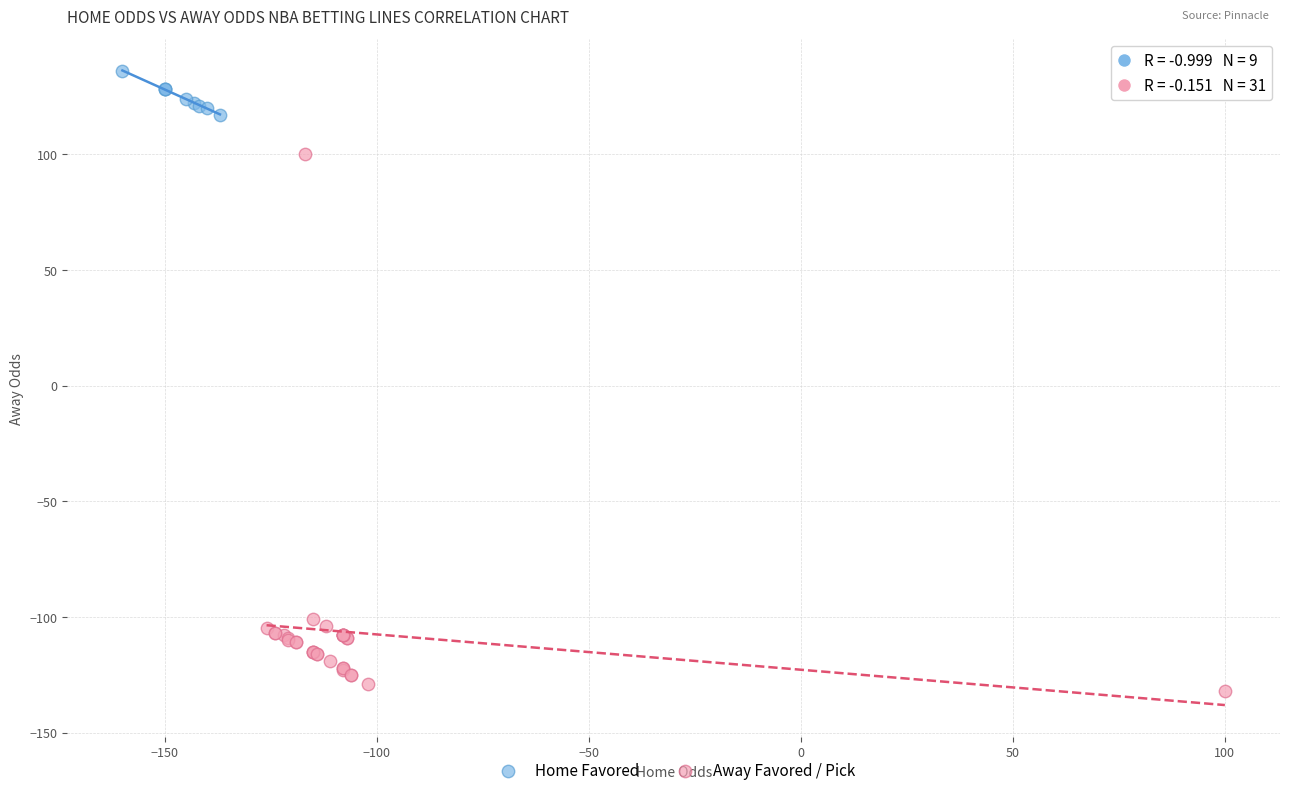

Which series contains the lowest Y value?

Away Favored / Pick